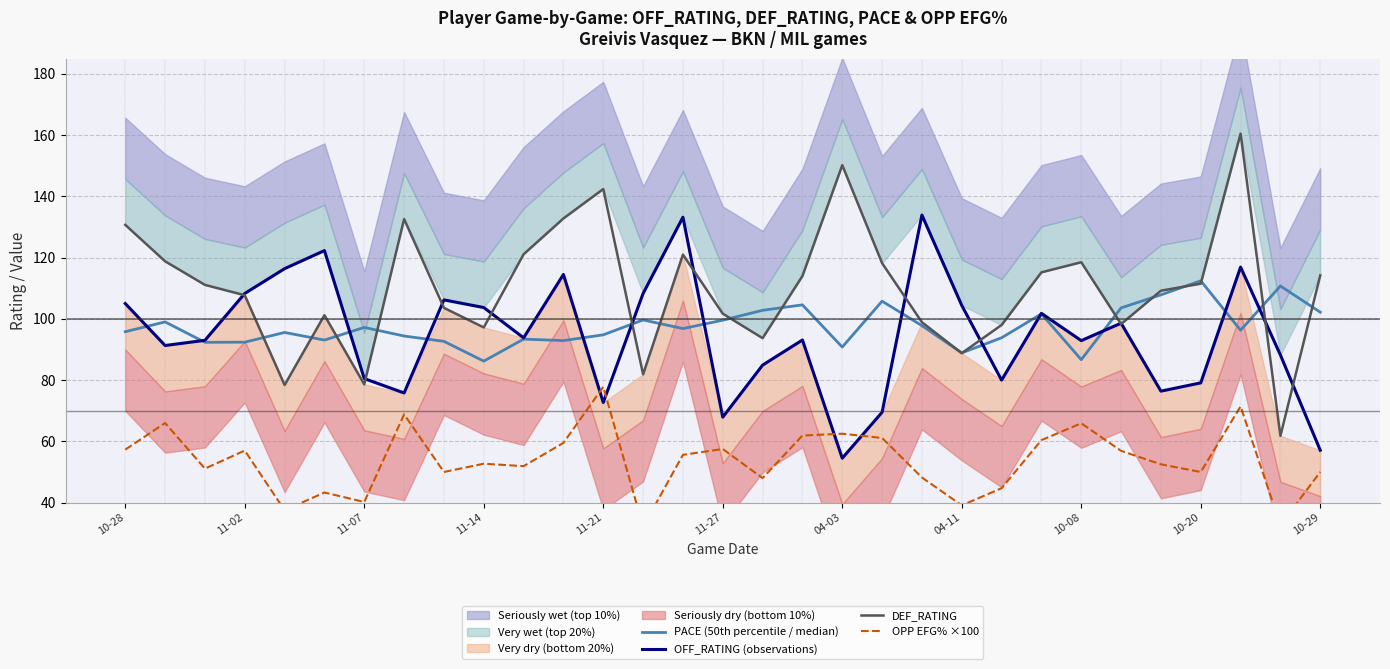

What is the lowest value of the DEF_RATING series?

61.8